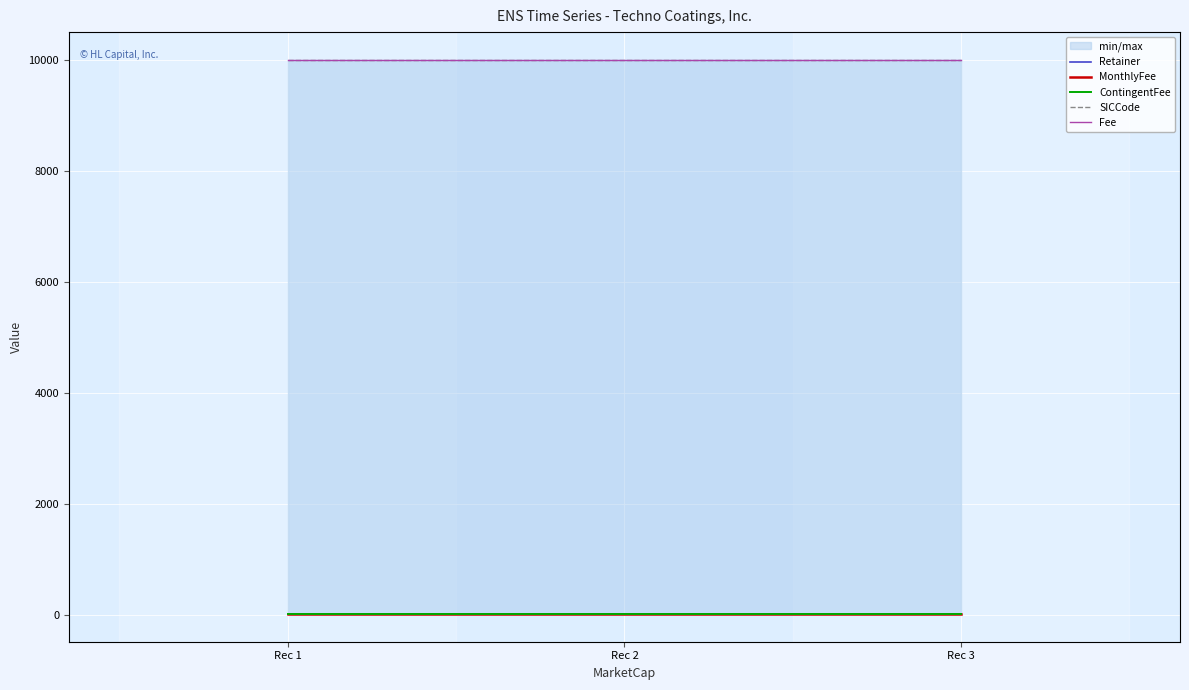

Is the value of ContingentFee at Rec 2 greater than the value of SICCode at Rec 2?

No